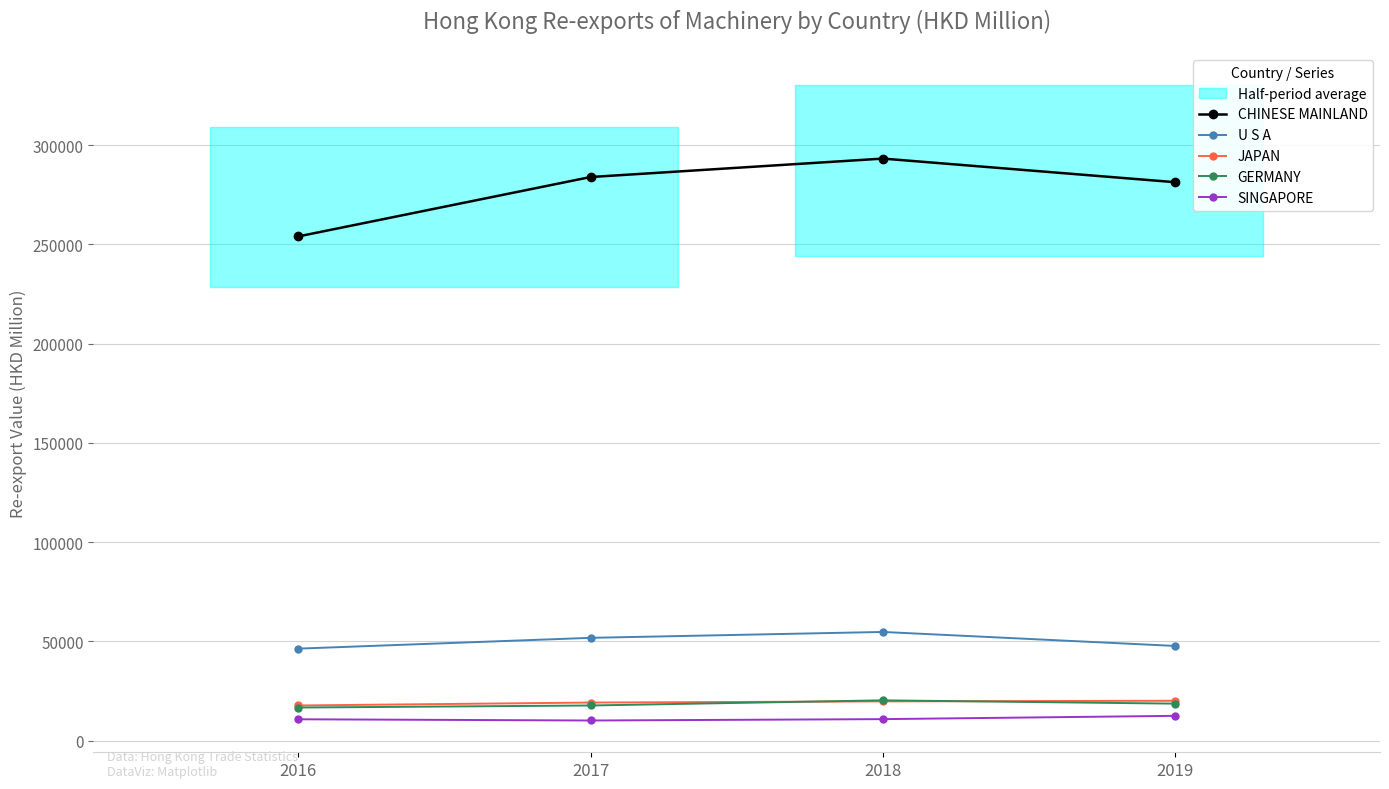

Which series has the largest total across all categories?

CHINESE MAINLAND